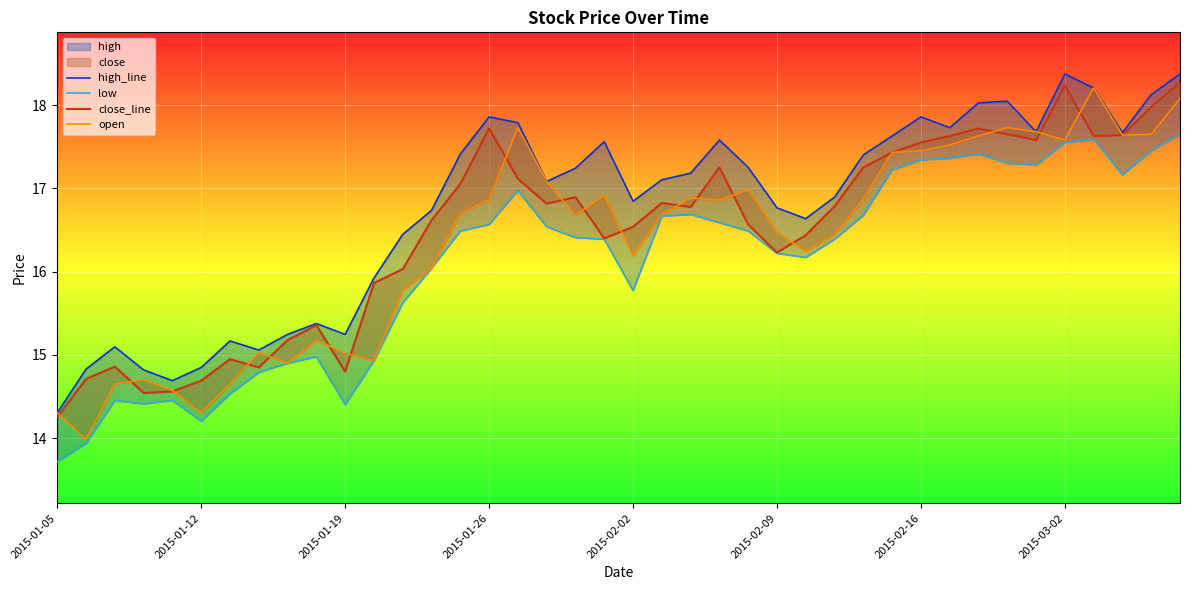

What is the sum of all open values?

654.3